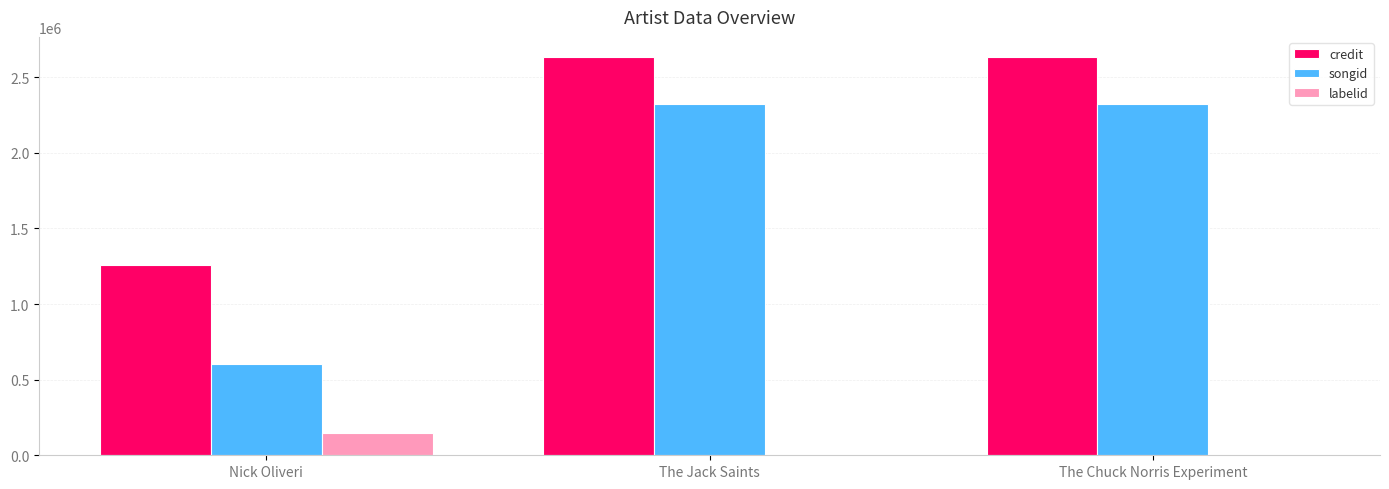

Is the value of songid at The Jack Saints greater than the value of labelid at Nick Oliveri?

Yes